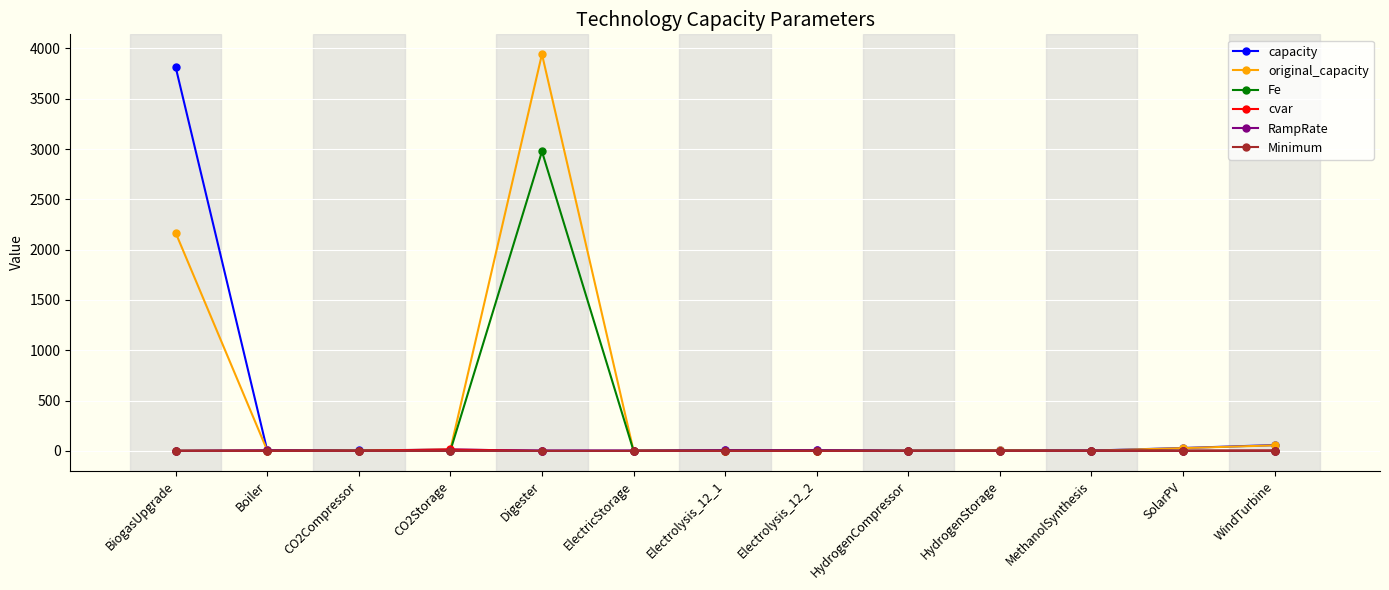

What is the spread (max minus min) of values at BiogasUpgrade?

3817.0